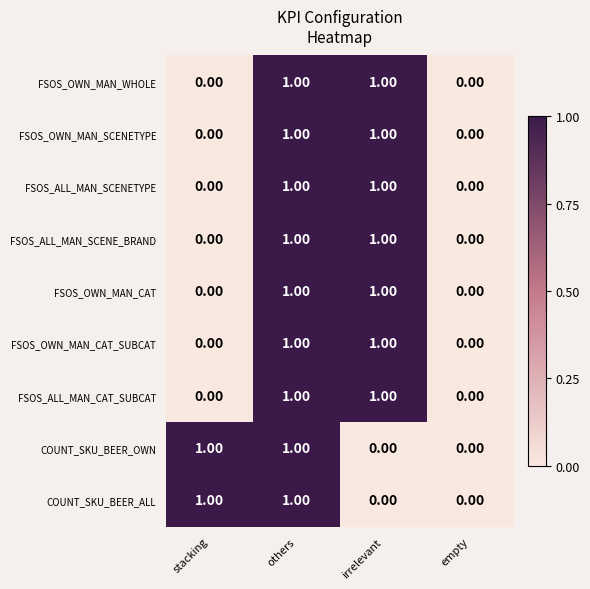

What is the total value across all series at others?

9